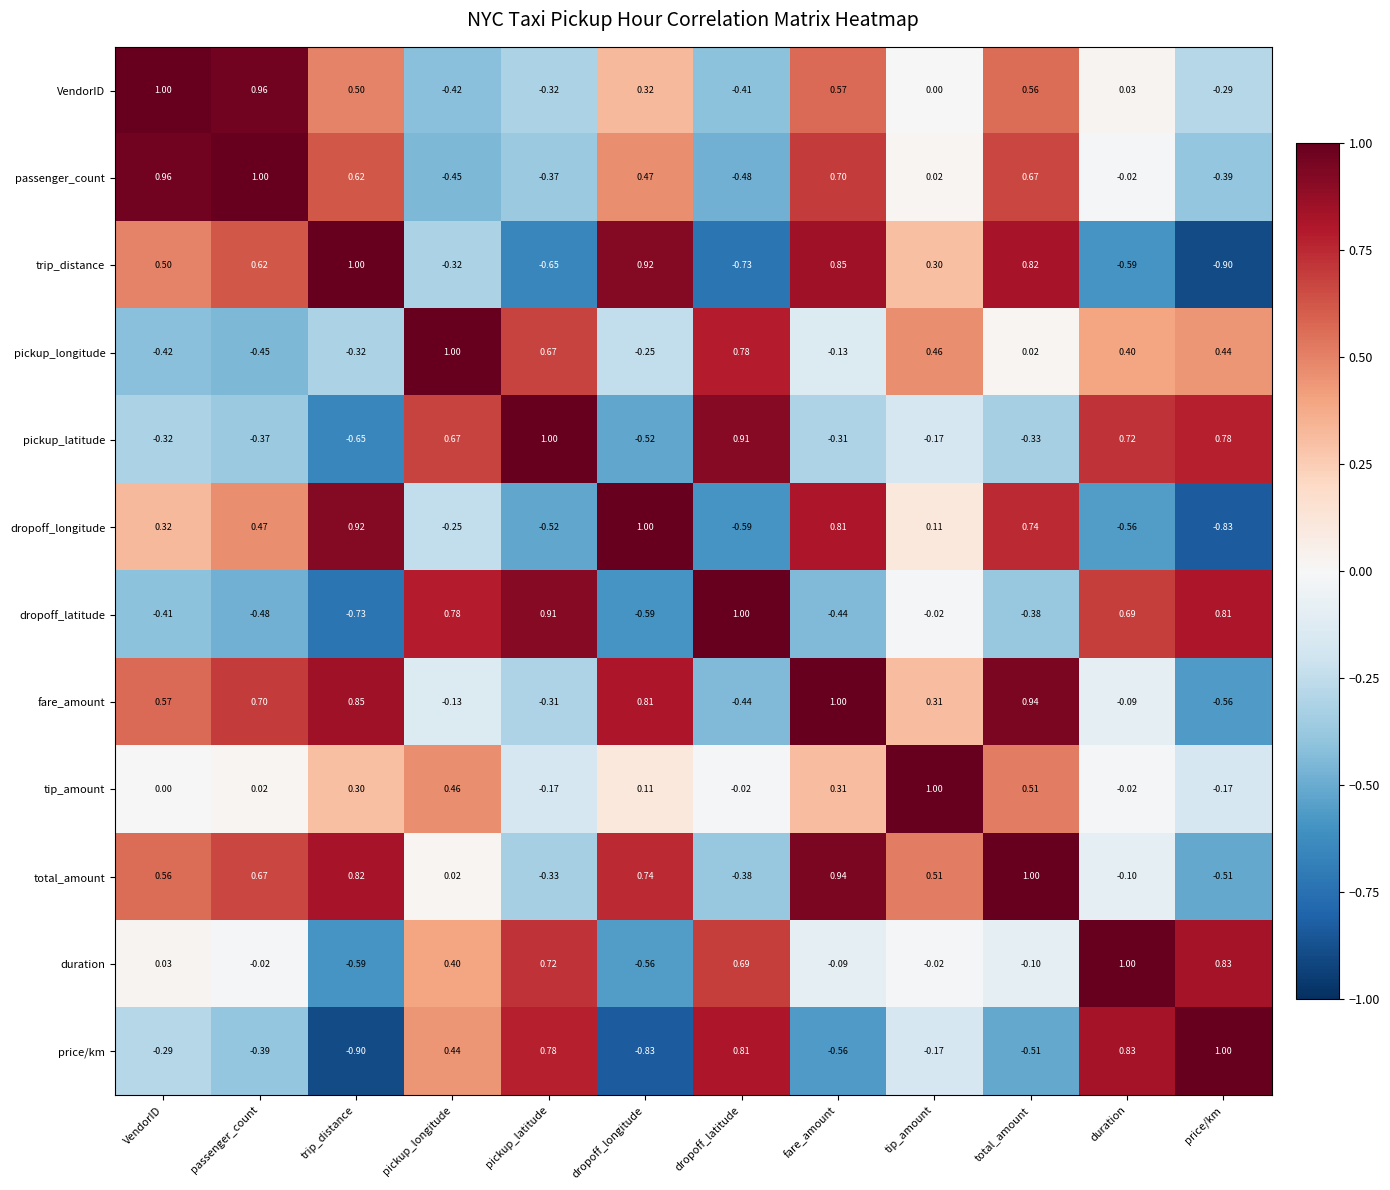

Rank the series at total_amount from lowest to highest value.

price/km, dropoff_latitude, pickup_latitude, duration, pickup_longitude, tip_amount, VendorID, passenger_count, dropoff_longitude, trip_distance, fare_amount, total_amount